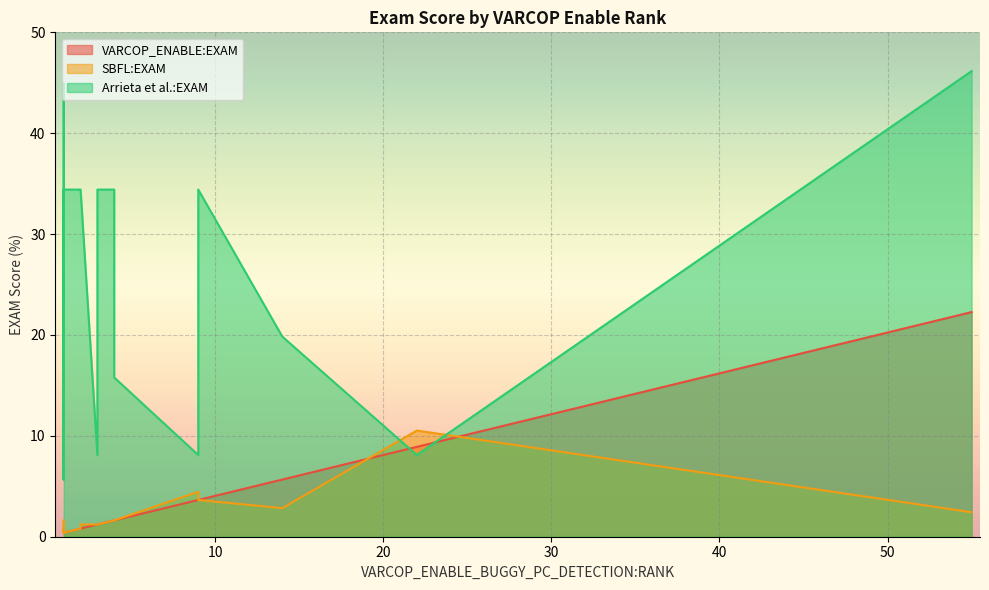

What is the difference between the second highest and minimum values in the VARCOP_ENABLE:EXAM series?

8.5